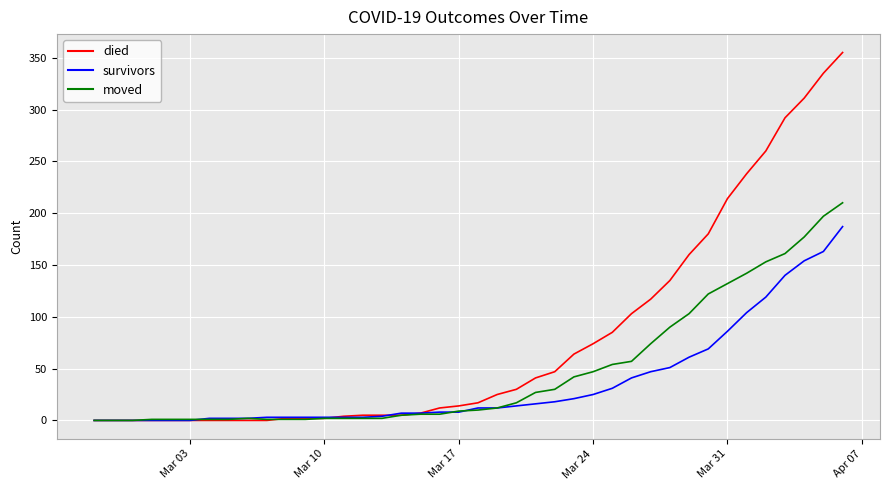

What is the greatest value displayed?

355